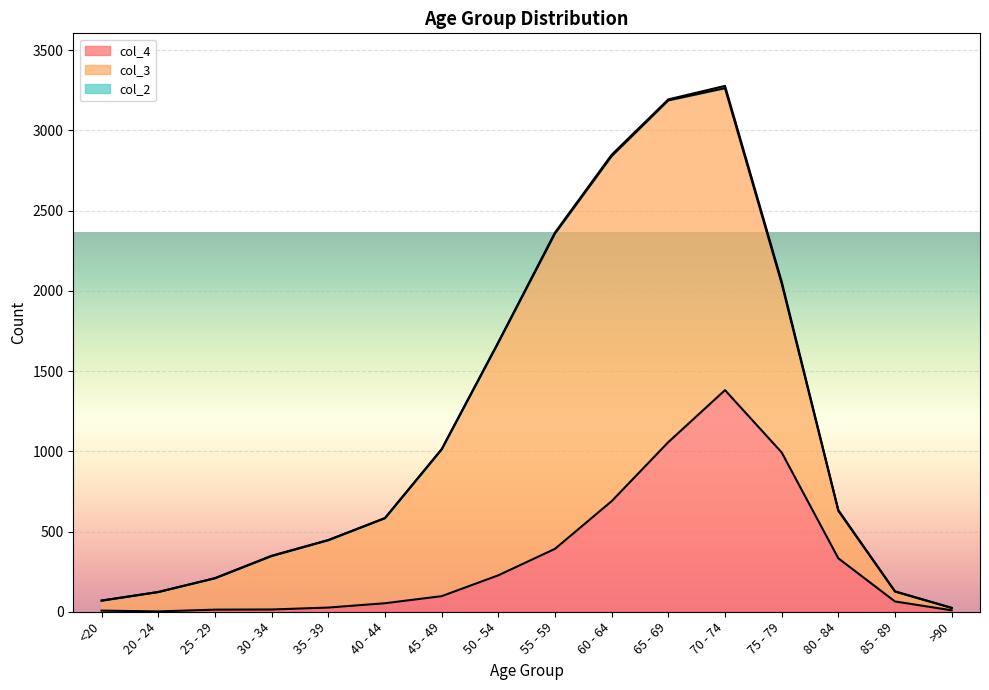

Count the number of data series in this chart.

3